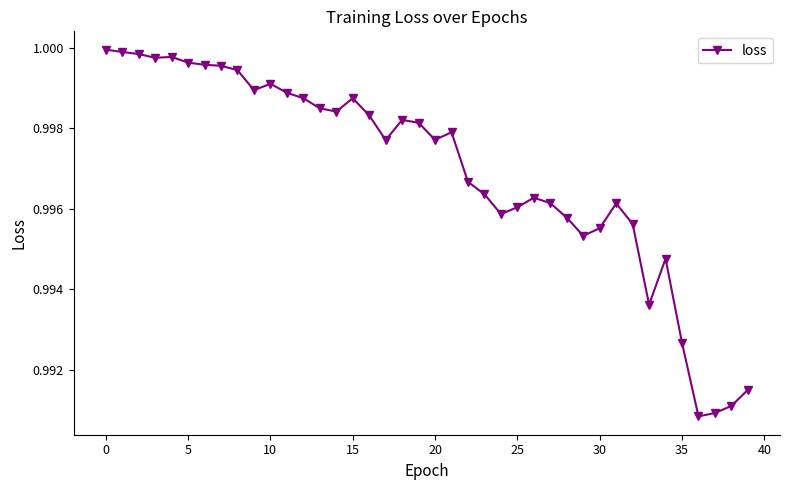

Count the number of data series in this chart.

1